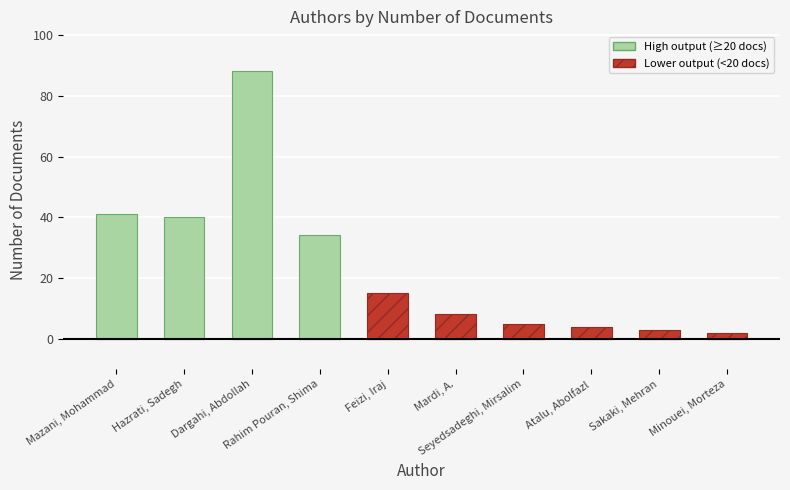

Reading left to right, what are all the values shown in this chart?

High output authors (≥20 docs): Mazani, Mohammad=41	Hazrati, Sadegh=40	Dargahi, Abdollah=88	Rahim Pouran, Shima=34	Feizi, Iraj=0	Mardi, A.=0	Seyedsadeghi, Mirsalim=0	Atalu, Abolfazl=0	Sakaki, Mehran=0	Minouei, Morteza=0
Lower output authors (<20 docs): Mazani, Mohammad=0	Hazrati, Sadegh=0	Dargahi, Abdollah=0	Rahim Pouran, Shima=0	Feizi, Iraj=15	Mardi, A.=8	Seyedsadeghi, Mirsalim=5	Atalu, Abolfazl=4	Sakaki, Mehran=3	Minouei, Morteza=2